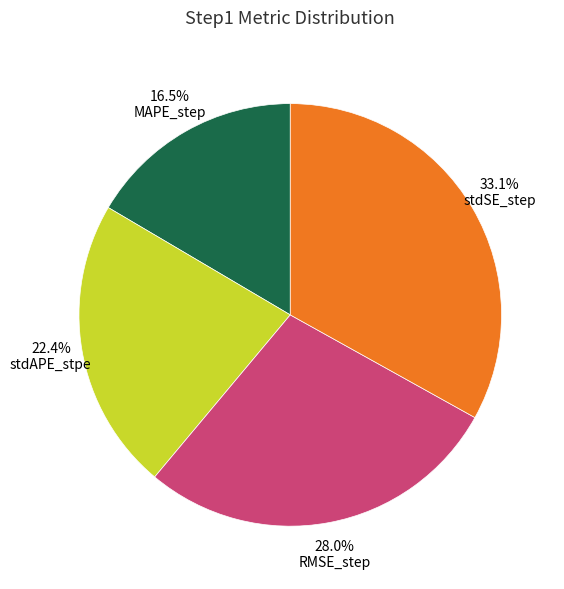

Does any single category account for the majority?

No